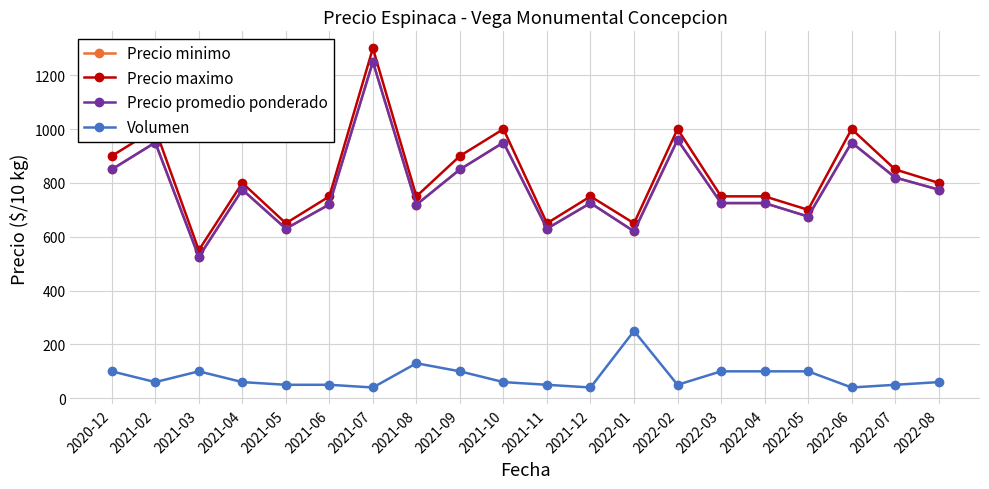

Which has a higher value, 2022-01 or 2020-12?

2020-12